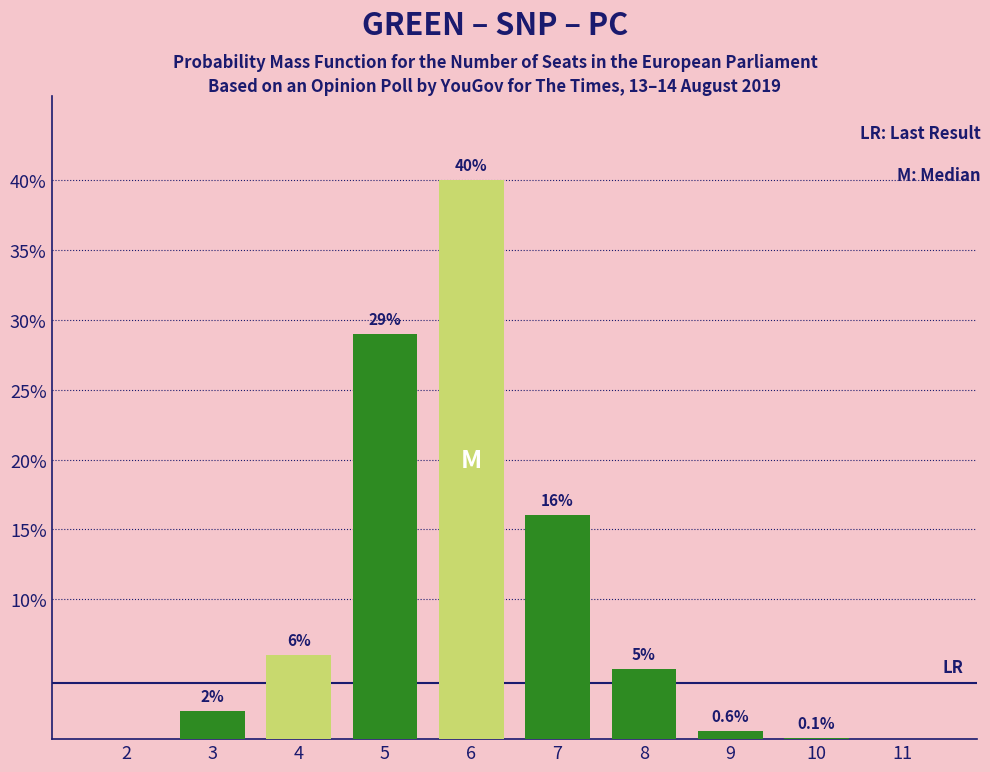

Reading right to left, what are all the values shown in this chart?

11=0.0	10=0.1	9=0.6	8=5.0	7=16.0	6=40.0	5=29.0	4=6.0	3=2.0	2=0.0